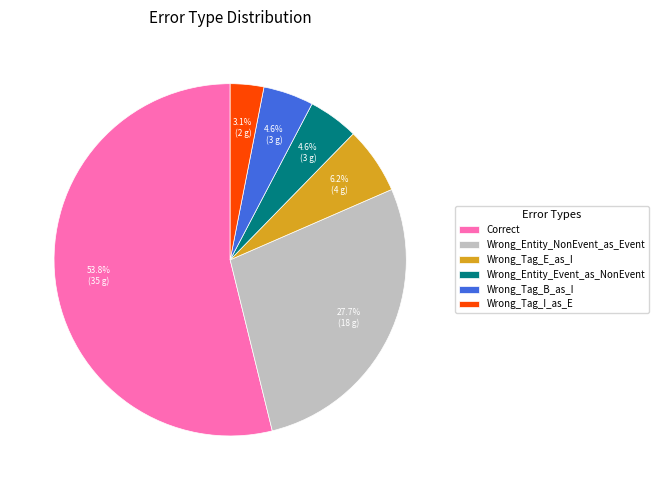

What is the smallest slice in the pie chart?

Wrong_Tag_I_as_E